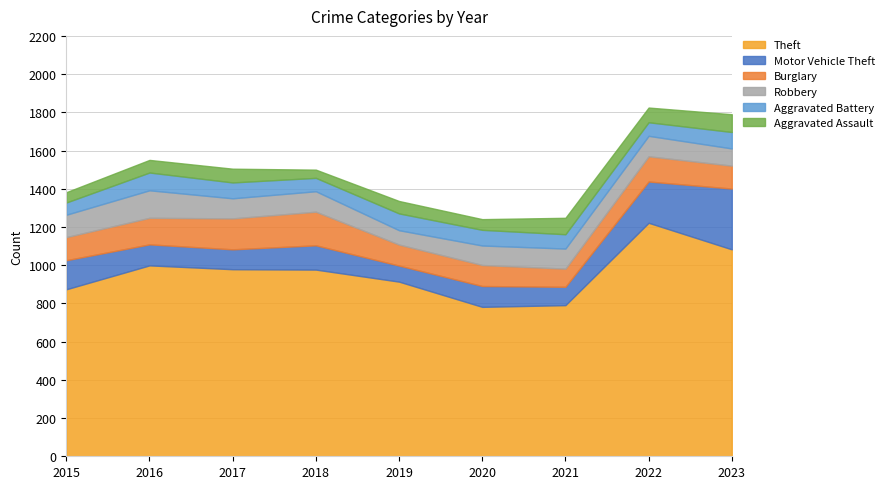

Which series has the largest total across all categories?

Theft